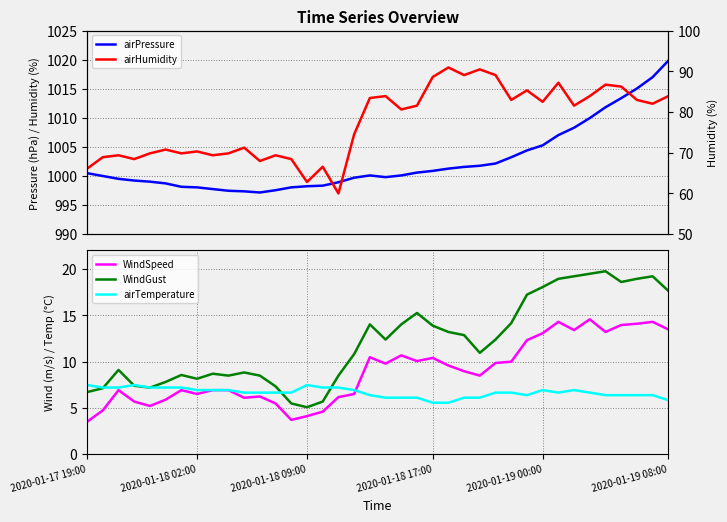

What is the difference between the maximum and minimum values in the airPressure series?

22.7